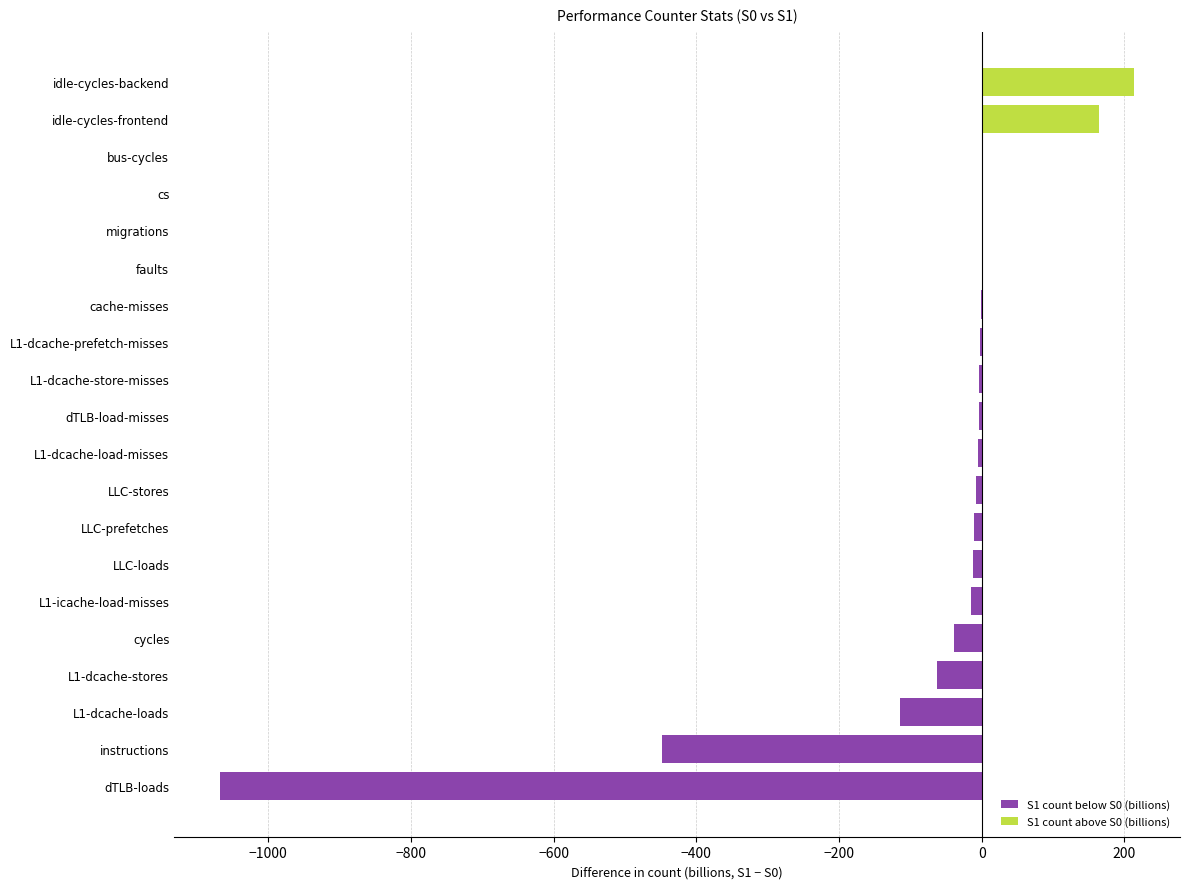

The value of S1 count above S0 (billions) at migrations is 0.0. True or false?

True